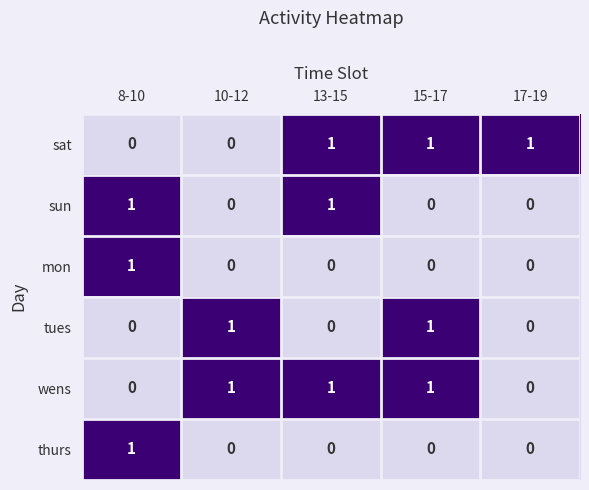

What is the total value across all series at 15-17?

3